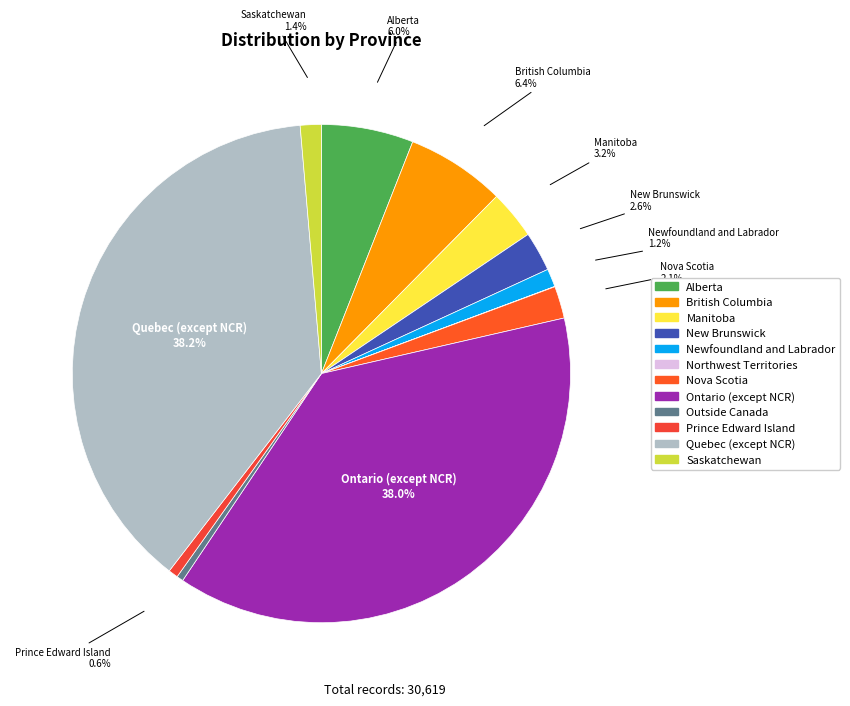

Do Ontario (except NCR) and Nova Scotia together represent more than half of the pie?

No